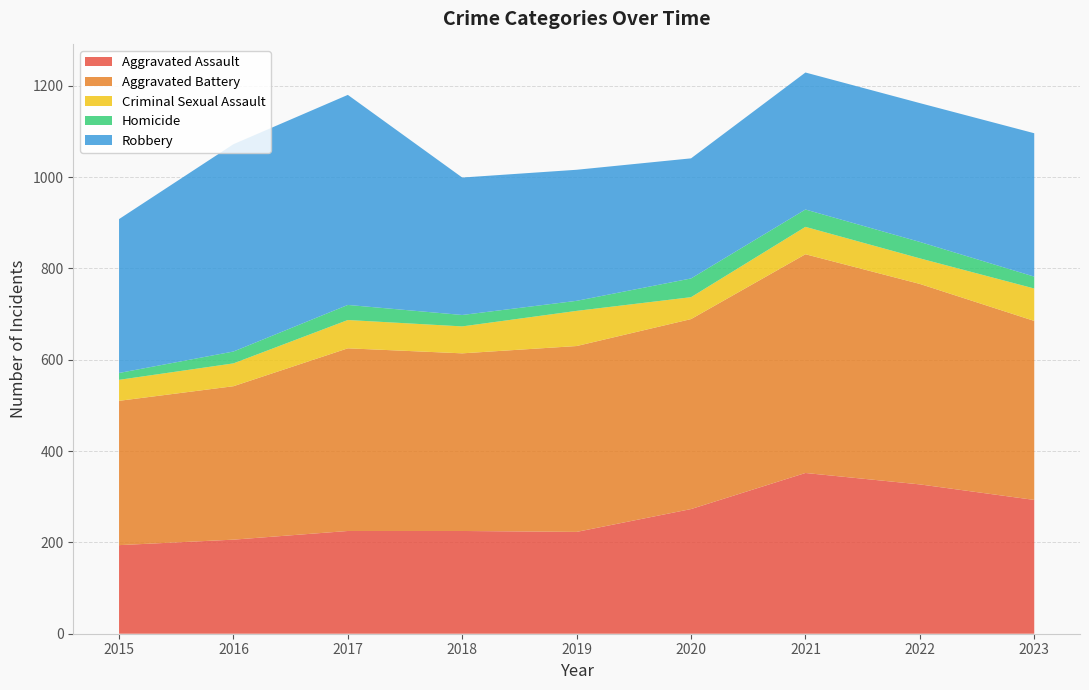

Reading right to left, extract all data points from this chart.

Aggravated Assault: 293	327	352	273	223	225	225	206	194
Aggravated Battery: 392	439	479	416	407	389	400	336	316
Criminal Sexual Assault: 71	56	60	48	77	59	62	50	46
Homicide: 26	36	38	41	22	25	33	26	15
Robbery: 314	304	300	263	287	301	460	454	337